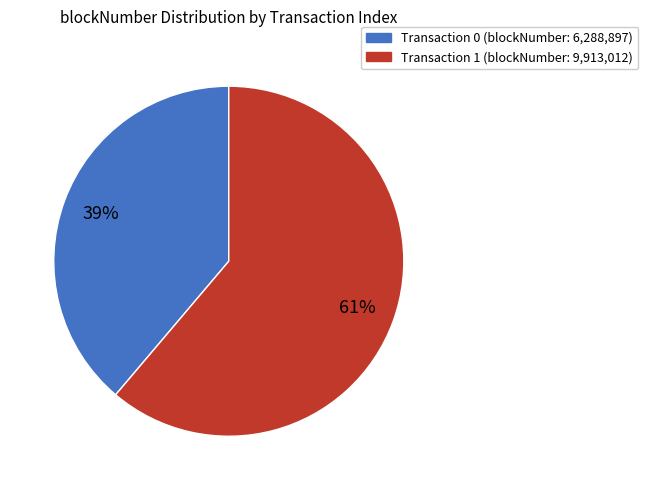

How many slices are in this pie chart?

2